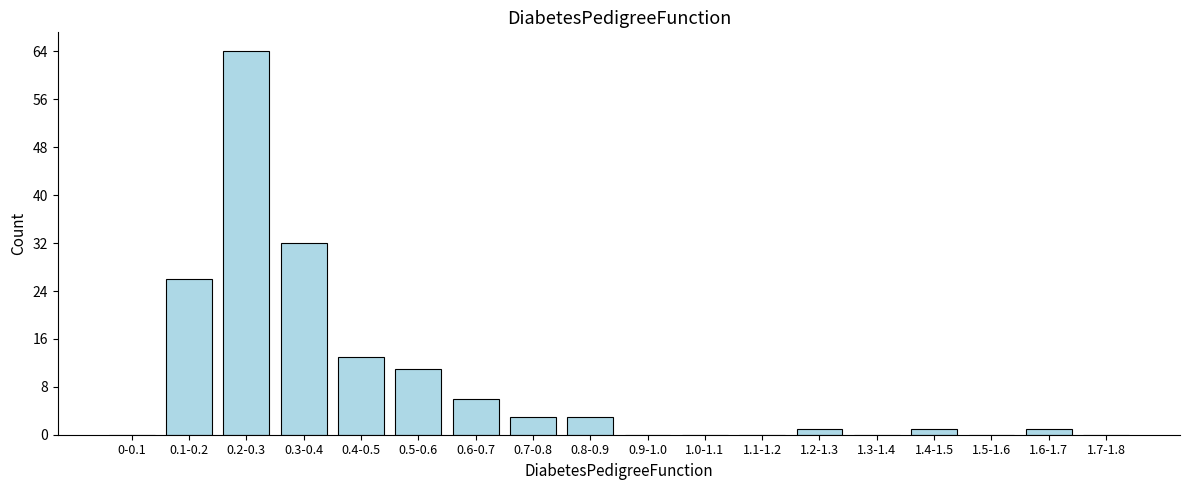

Reading right to left, what are all the values shown in this chart?

1.7-1.8=0	1.6-1.7=1	1.5-1.6=0	1.4-1.5=1	1.3-1.4=0	1.2-1.3=1	1.1-1.2=0	1.0-1.1=0	0.9-1.0=0	0.8-0.9=3	0.7-0.8=3	0.6-0.7=6	0.5-0.6=11	0.4-0.5=13	0.3-0.4=32	0.2-0.3=64	0.1-0.2=26	0-0.1=0